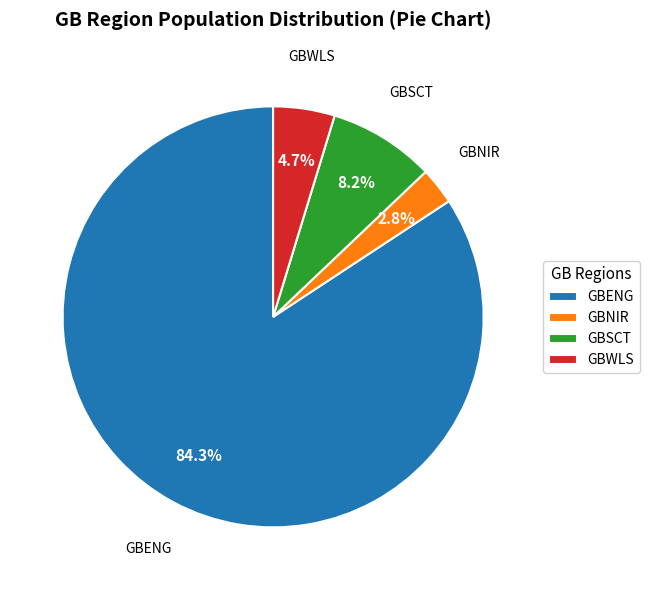

What percentage do GBSCT and GBWLS together represent?

12.9%